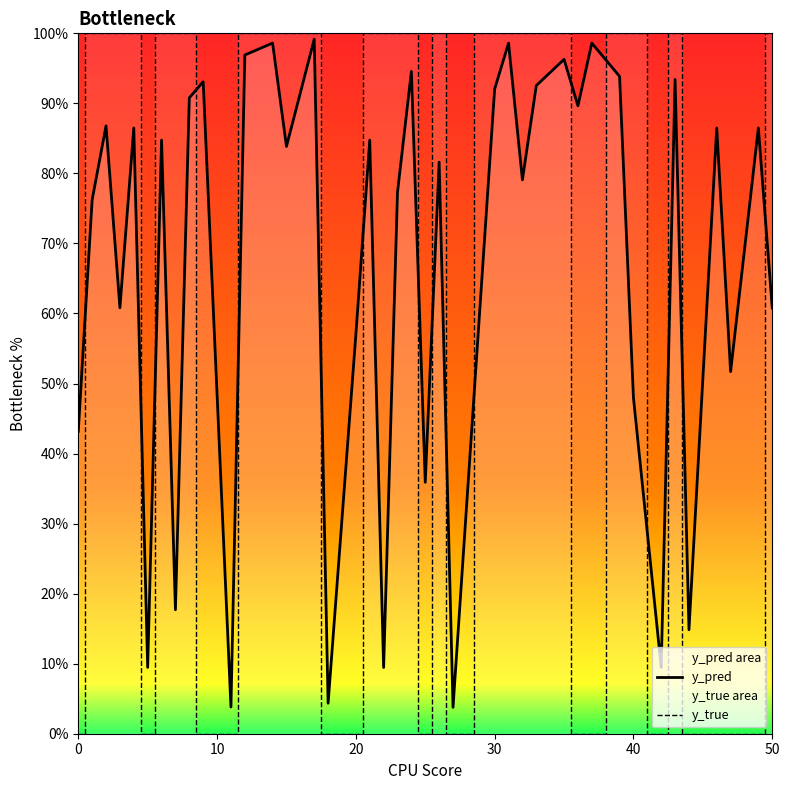

Between which two adjacent categories do y_pred and y_true first intersect?

0 and 10